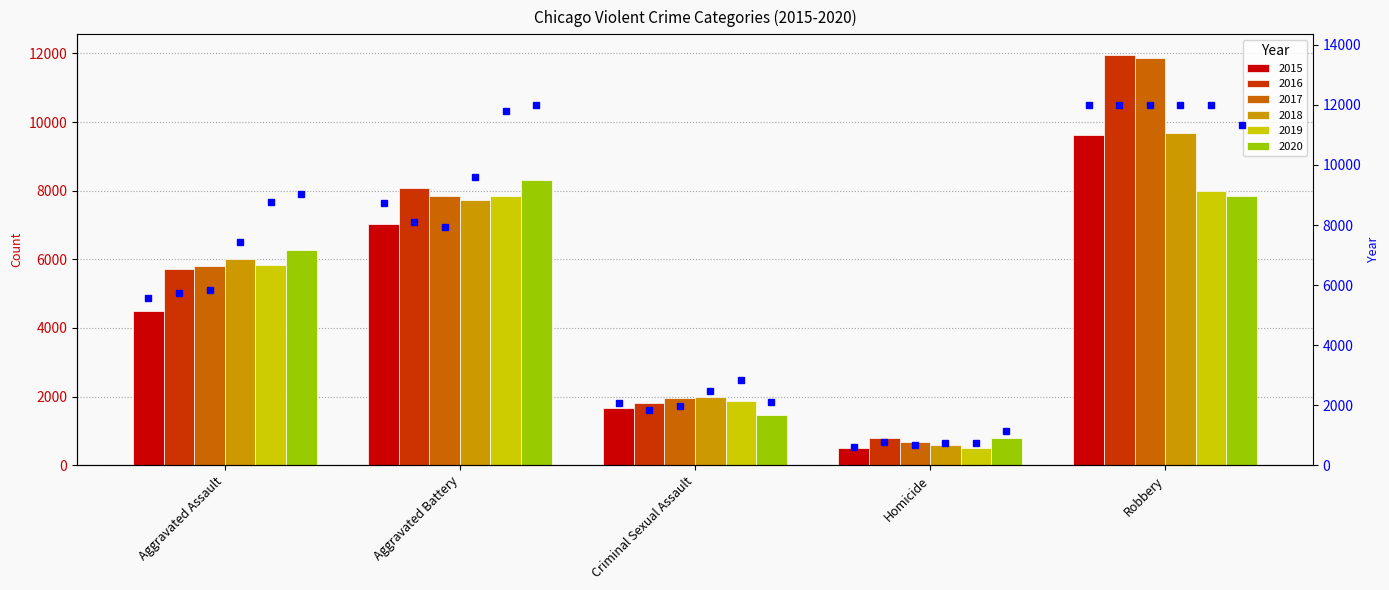

Reading left to right, what are all the values shown in this chart?

2015: Aggravated Assault=4480	Aggravated Battery=7018	Criminal Sexual Assault=1671	Homicide=496	Robbery=9638
2016: Aggravated Assault=5712	Aggravated Battery=8085	Criminal Sexual Assault=1820	Homicide=786	Robbery=11960
2017: Aggravated Assault=5793	Aggravated Battery=7845	Criminal Sexual Assault=1951	Homicide=672	Robbery=11880
2018: Aggravated Assault=6001	Aggravated Battery=7734	Criminal Sexual Assault=1986	Homicide=589	Robbery=9680
2019: Aggravated Assault=5841	Aggravated Battery=7857	Criminal Sexual Assault=1880	Homicide=498	Robbery=7994
2020: Aggravated Assault=6263	Aggravated Battery=8319	Criminal Sexual Assault=1456	Homicide=787	Robbery=7855